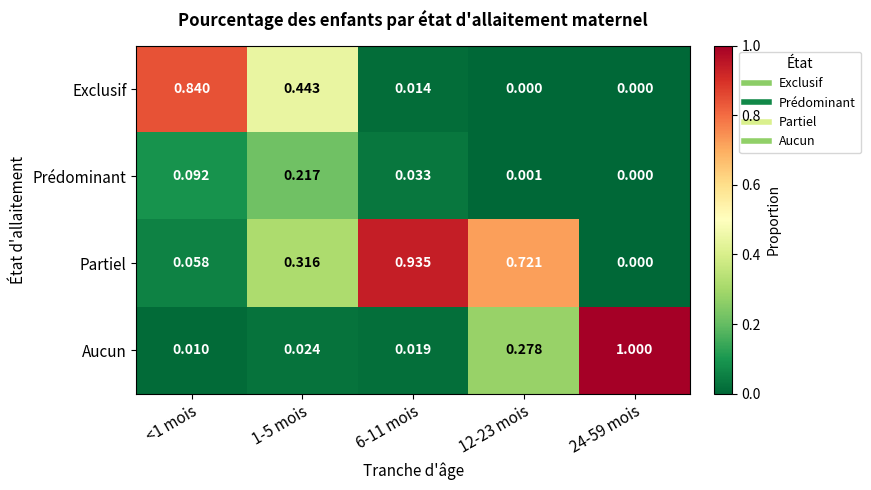

At which category is the sum across all series the highest?

6-11 mois